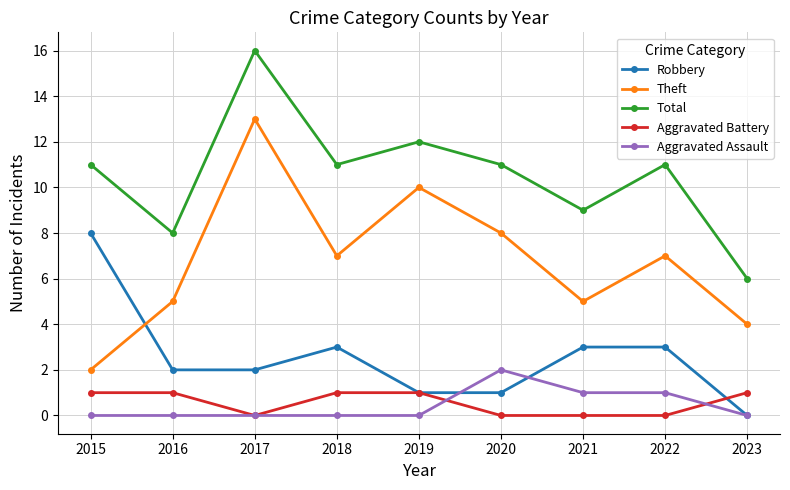

True or false: Theft and Total intersect in this chart.

False